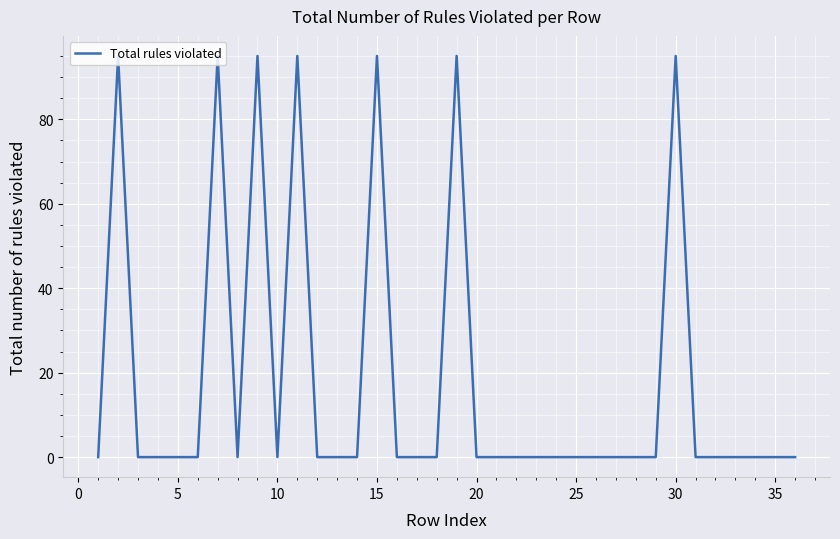

What is the maximum value shown in the chart?

95